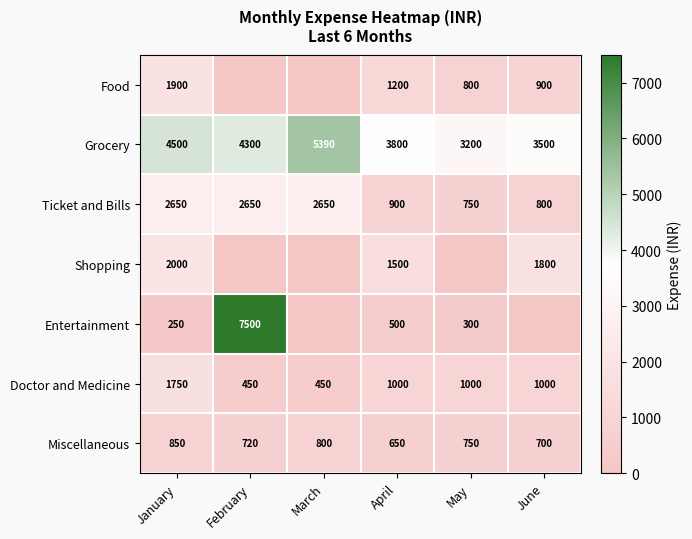

What is the difference between the second highest and second lowest values in the Miscellaneous series?

100